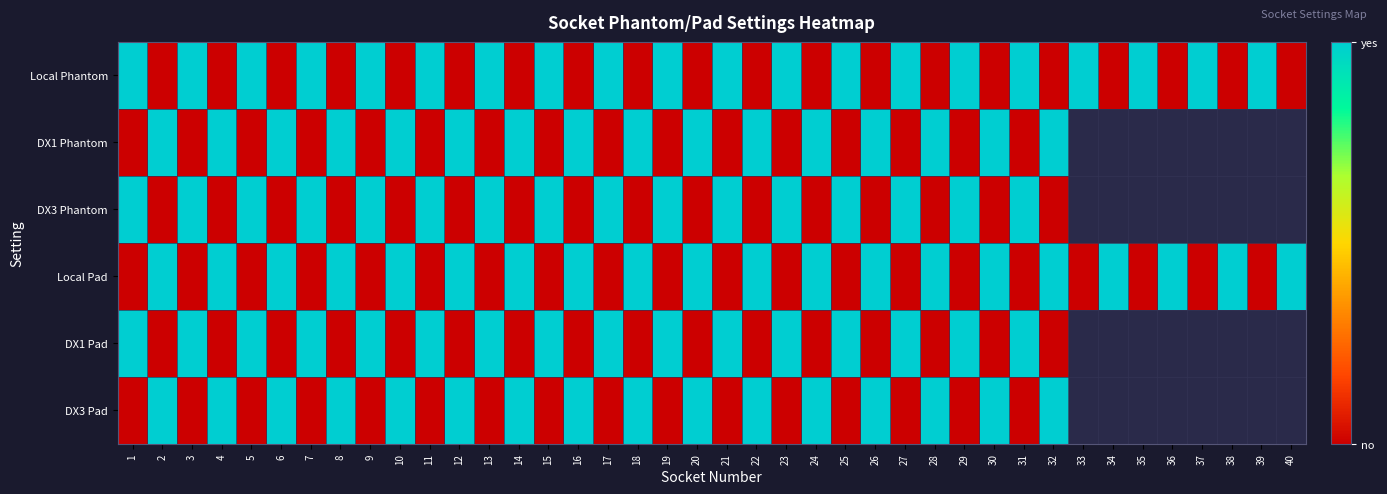

What is the total value across all series at 10?

3.0